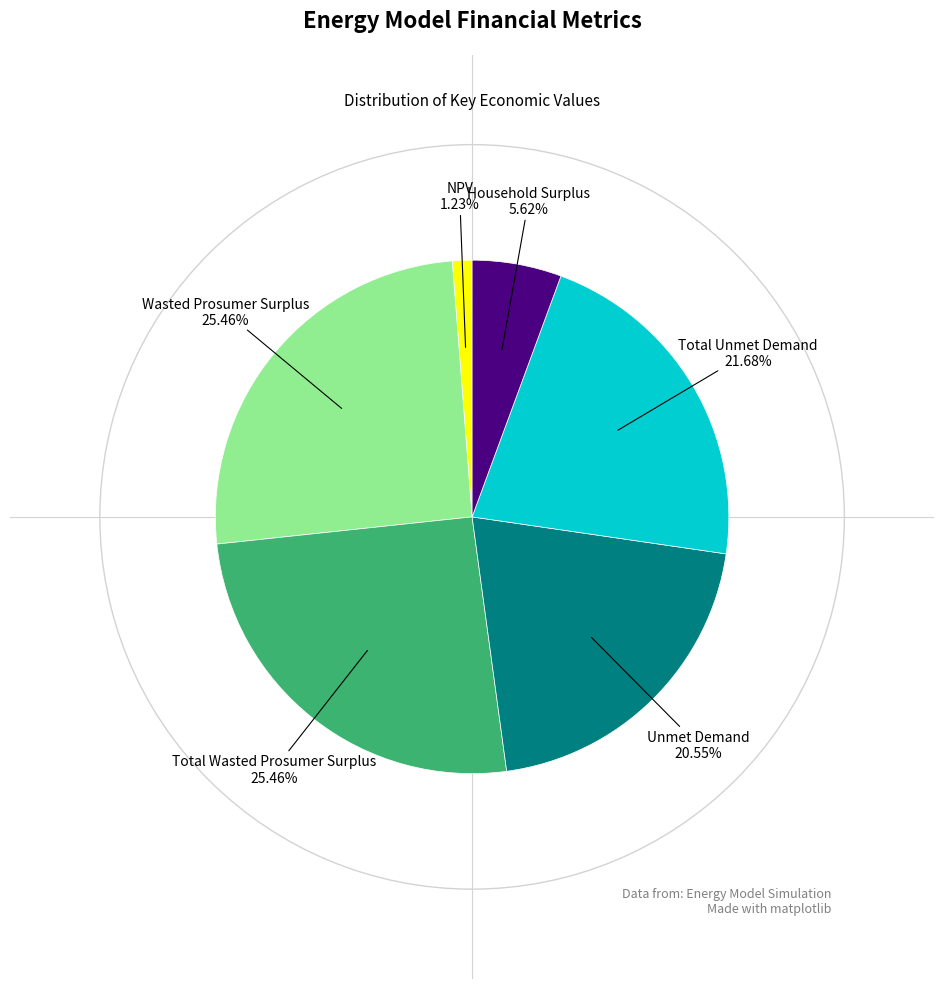

Is there any slice that represents more than half of the pie?

No